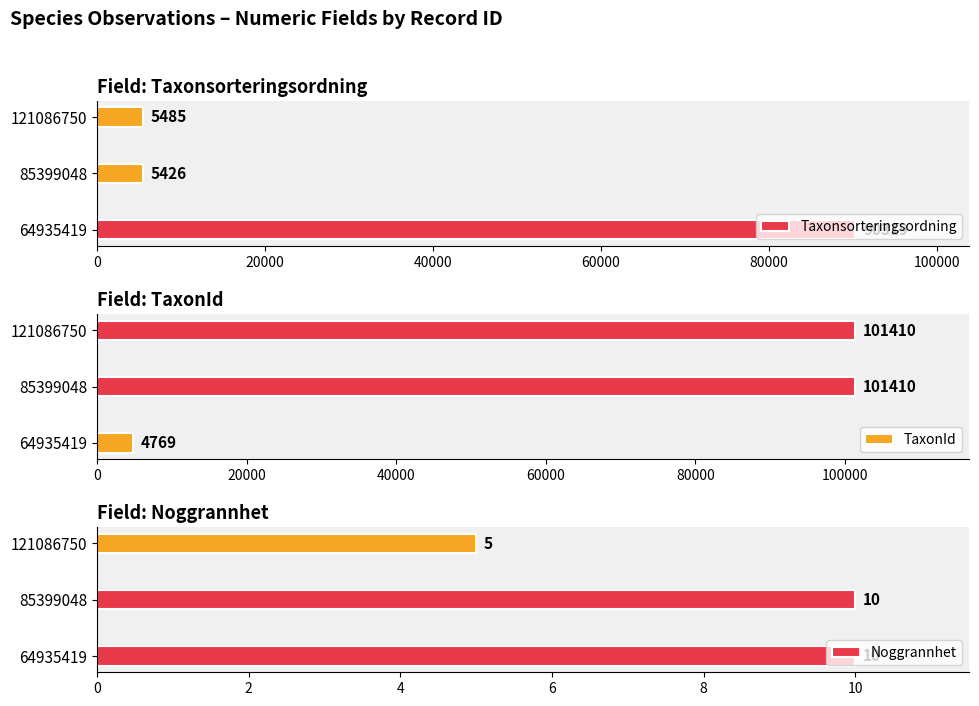

What is the value of the Noggrannhet bar at the 2nd from the left?

10